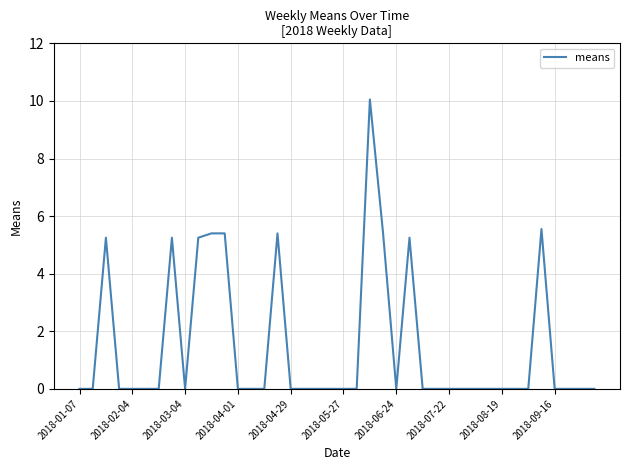

What is the difference between the maximum and minimum values?

10.1